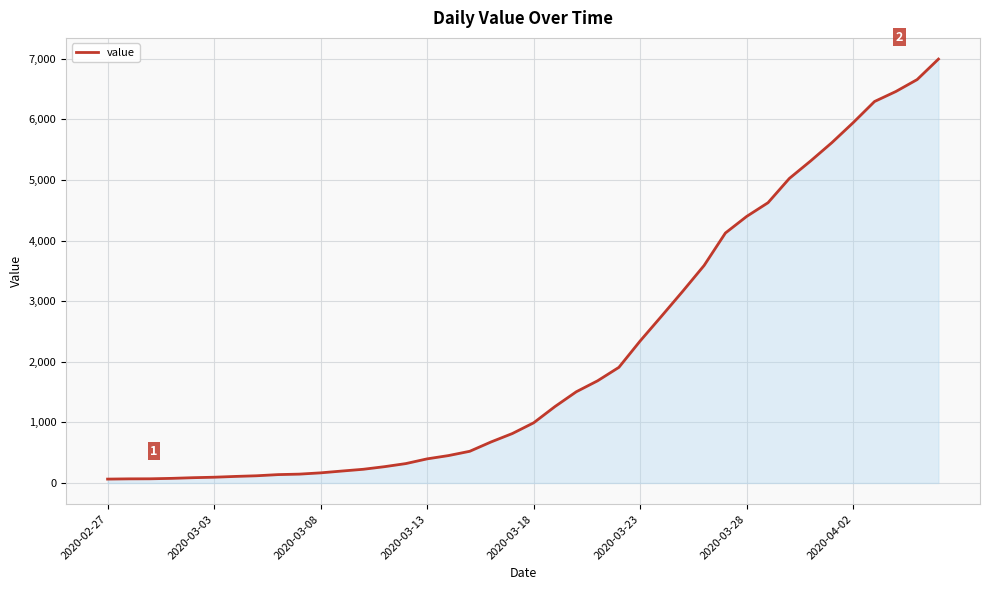

What is the difference between the maximum and minimum values?

6931